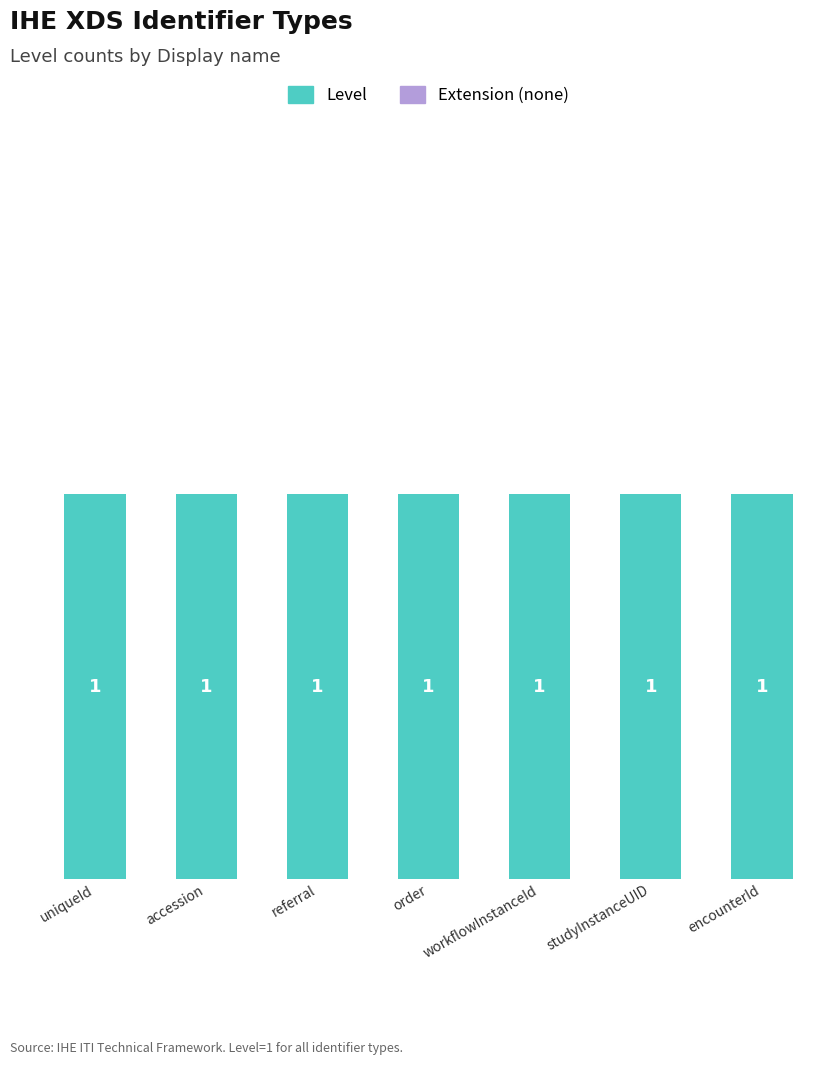

Where is Level (extension) nearest to the value 0?

uniqueId